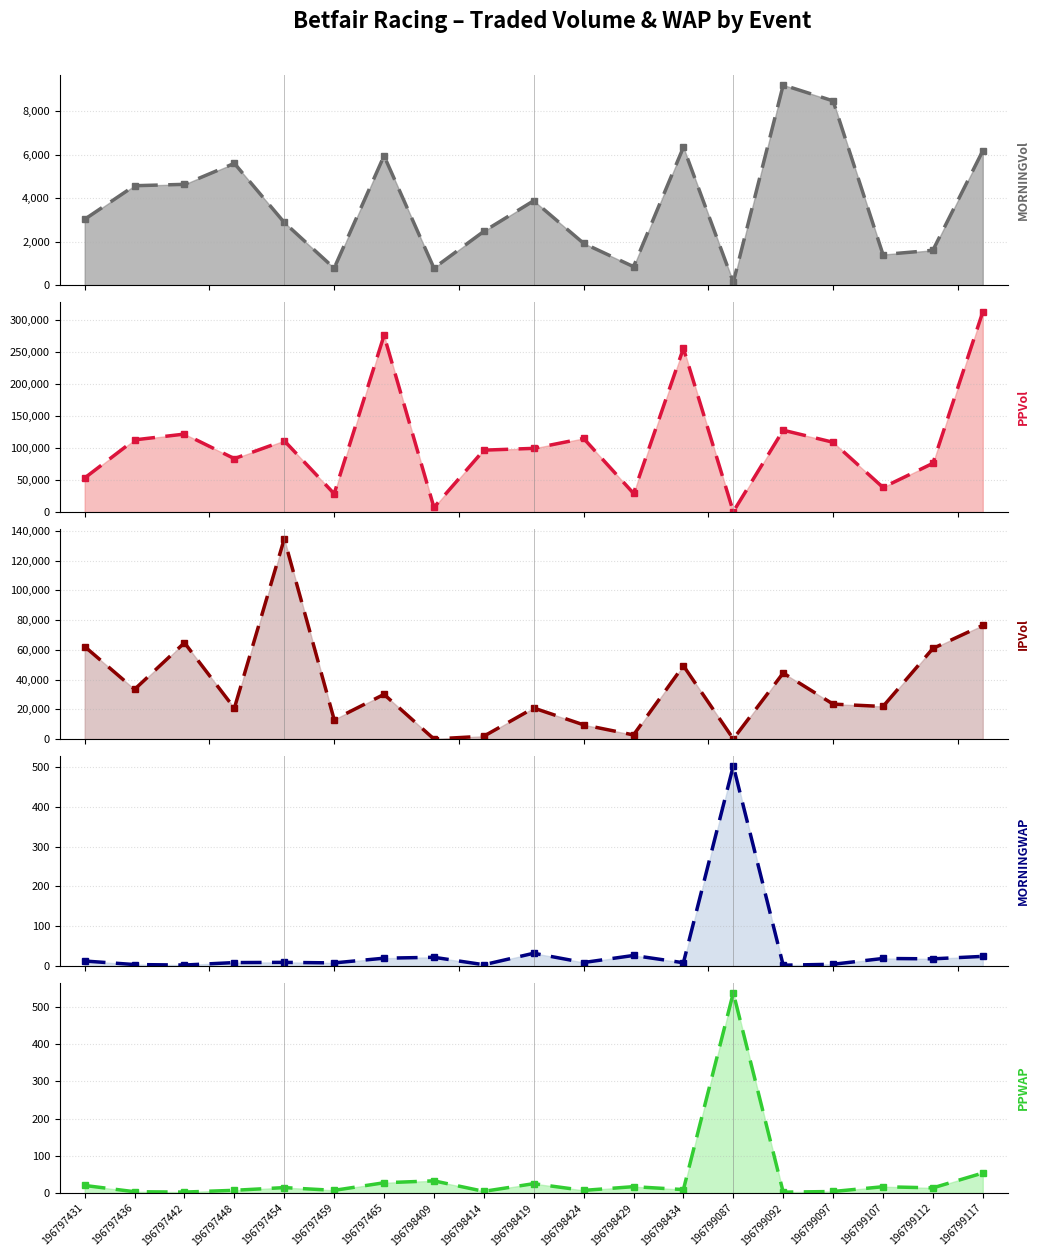

The MORNINGWAP (line) series shows 2.5 at 196797442. True or false?

True